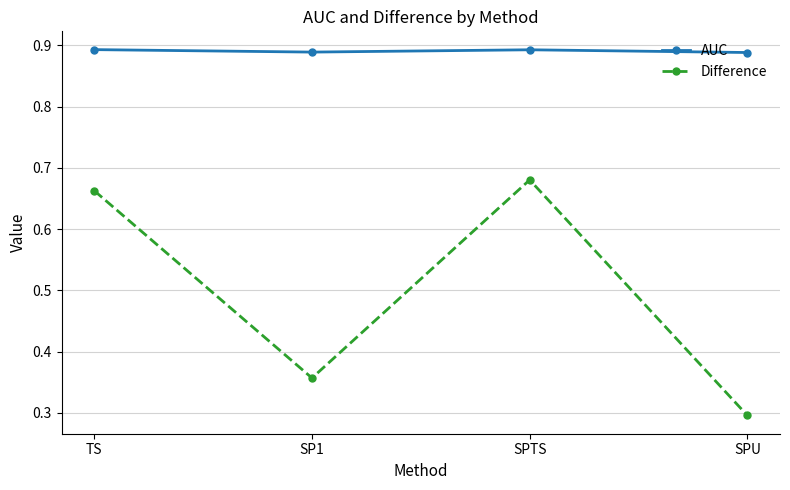

True or false: Difference has more than 1 interior local peaks.

False